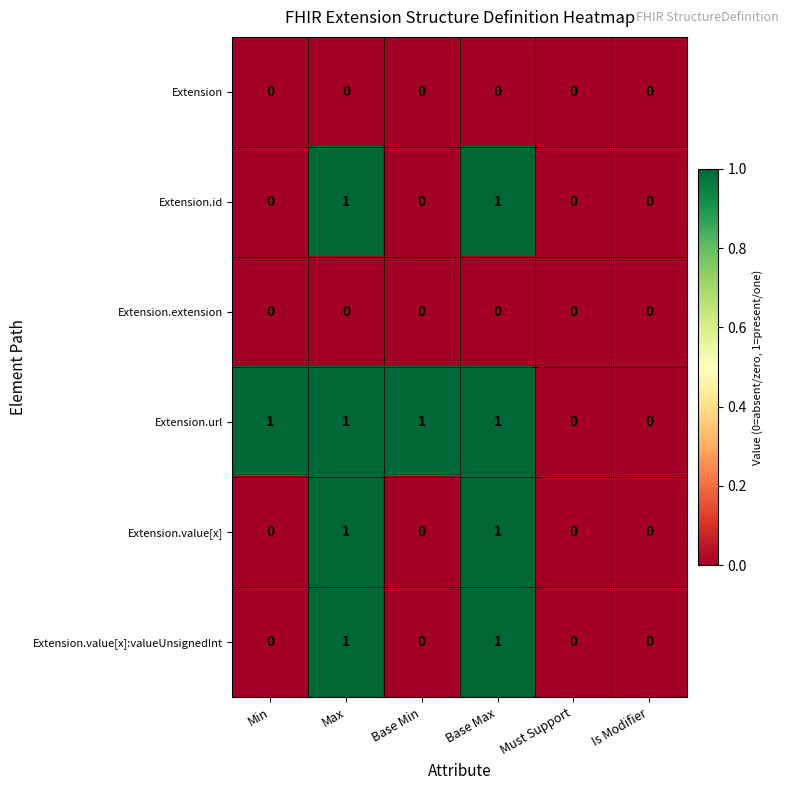

Between Base Min and Must Support, which series saw the biggest shift?

Extension.url